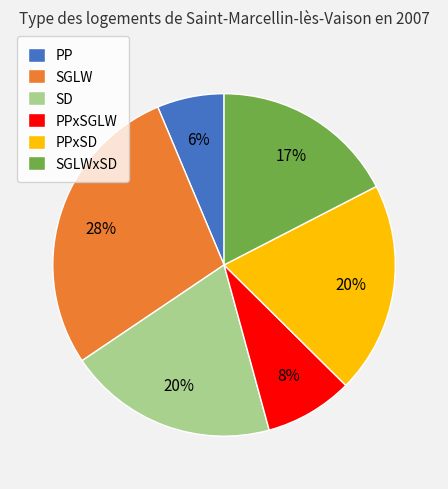

How many segments does this pie chart have?

6